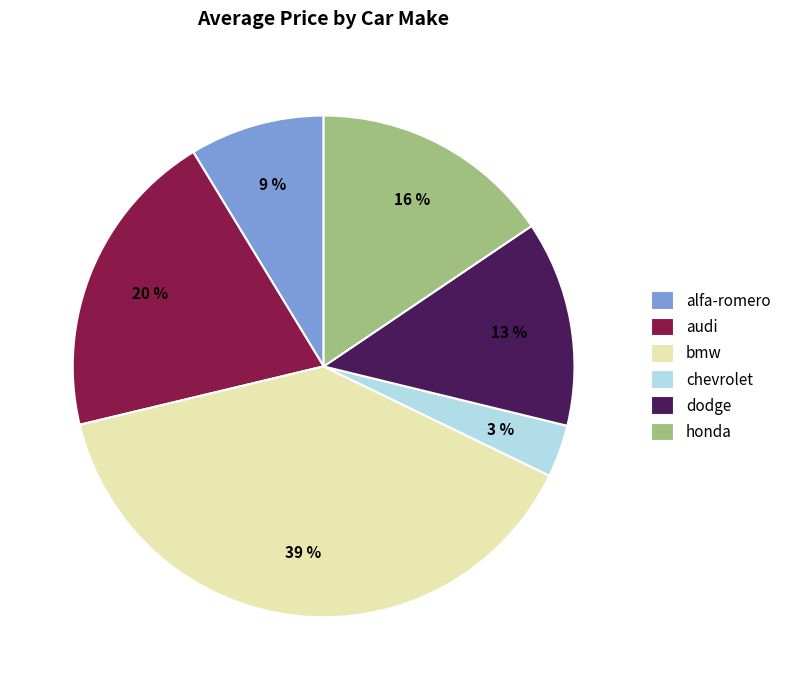

Combined, do dodge and chevrolet account for over 50%?

No